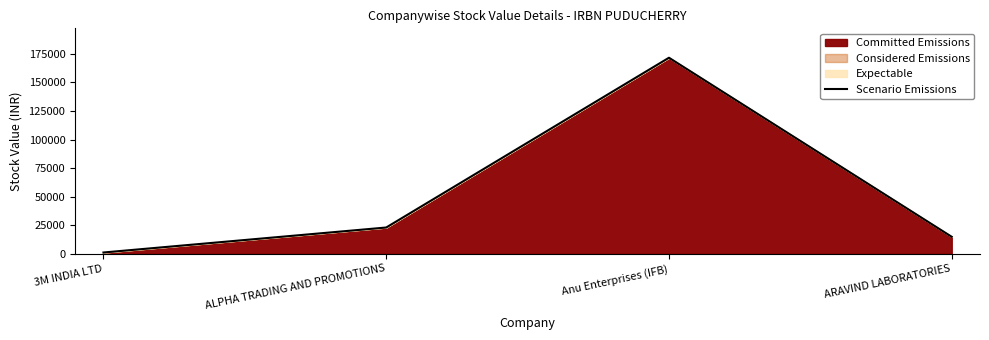

What is the ratio of the value at ARAVIND LABORATORIES to the value at ALPHA TRADING AND PROMOTIONS?

0.6